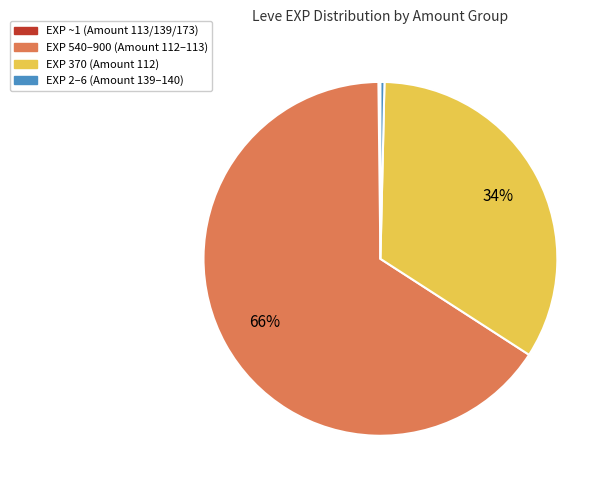

Does any single category account for the majority?

Yes